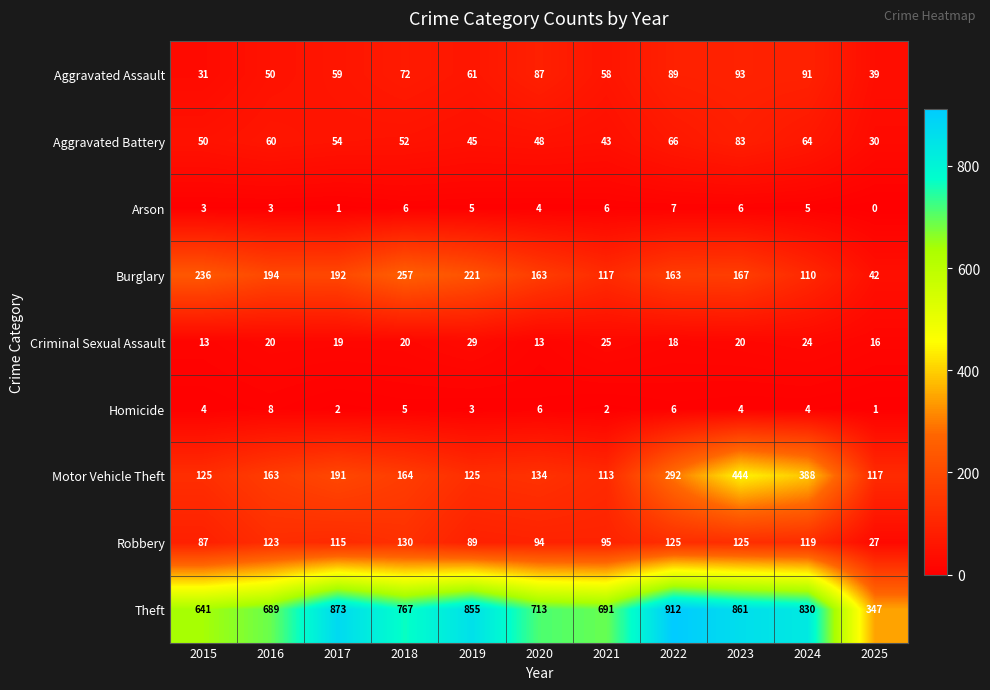

Rank the series by their maximum value, from highest to lowest.

Theft, Motor Vehicle Theft, Burglary, Robbery, Aggravated Assault, Aggravated Battery, Criminal Sexual Assault, Homicide, Arson